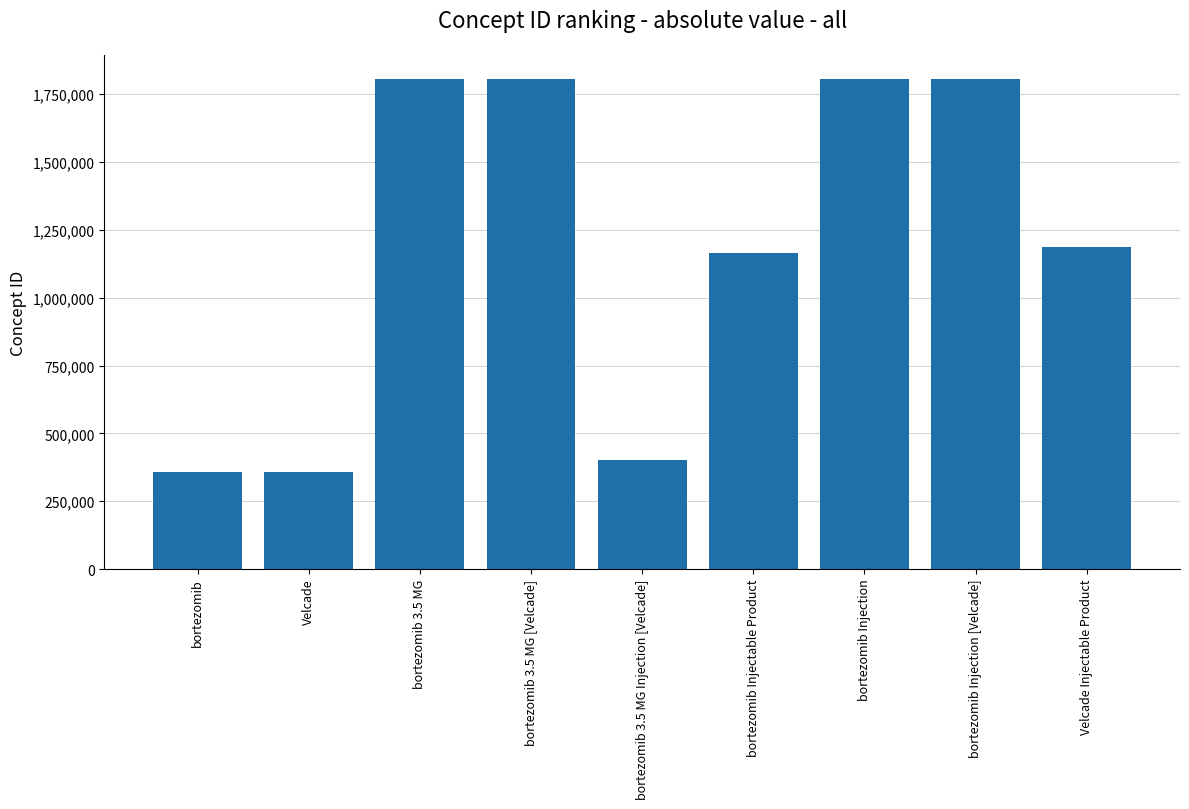

True or false: the data shows 946769 at bortezomib Injection.

False